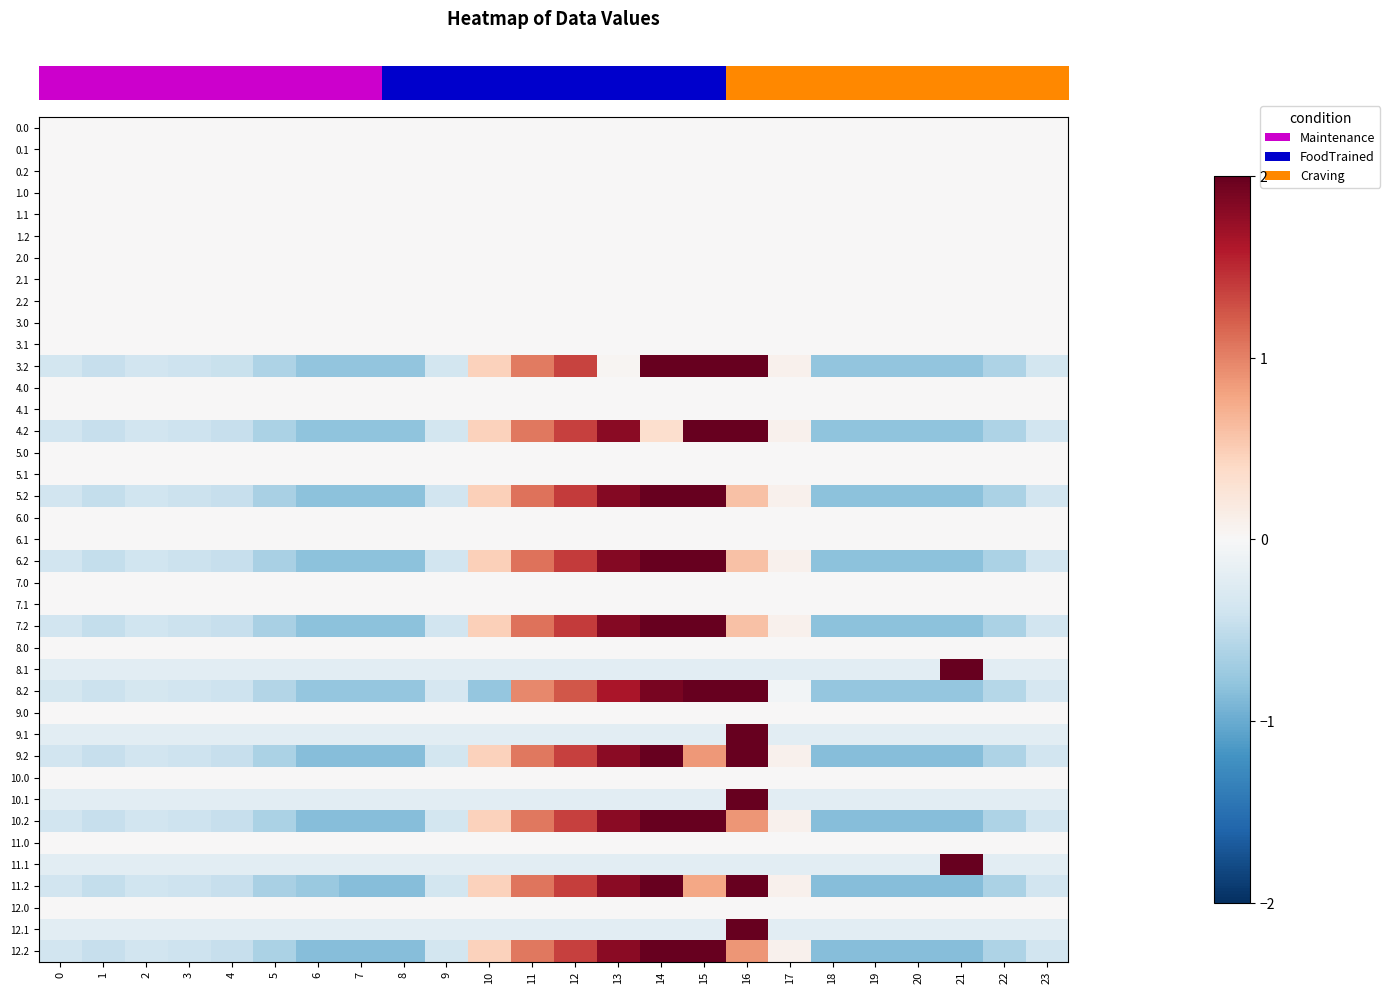

Reading left to right, list all the values displayed in this chart.

row_0: 0=0.0	1=0.0	2=0.0	3=0.0	4=0.0	5=0.0	6=0.0	7=0.0	8=0.0	9=0.0	10=0.0	11=0.0	12=0.0	13=0.0	14=0.0	15=0.0	16=0.0	17=0.0	18=0.0	19=0.0	20=0.0	21=0.0	22=0.0	23=0.0
row_1: 0=0.0	1=0.0	2=0.0	3=0.0	4=0.0	5=0.0	6=0.0	7=0.0	8=0.0	9=0.0	10=0.0	11=0.0	12=0.0	13=0.0	14=0.0	15=0.0	16=0.0	17=0.0	18=0.0	19=0.0	20=0.0	21=0.0	22=0.0	23=0.0
row_2: 0=0.0	1=0.0	2=0.0	3=0.0	4=0.0	5=0.0	6=0.0	7=0.0	8=0.0	9=0.0	10=0.0	11=0.0	12=0.0	13=0.0	14=0.0	15=0.0	16=0.0	17=0.0	18=0.0	19=0.0	20=0.0	21=0.0	22=0.0	23=0.0
row_3: 0=0.0	1=0.0	2=0.0	3=0.0	4=0.0	5=0.0	6=0.0	7=0.0	8=0.0	9=0.0	10=0.0	11=0.0	12=0.0	13=0.0	14=0.0	15=0.0	16=0.0	17=0.0	18=0.0	19=0.0	20=0.0	21=0.0	22=0.0	23=0.0
row_4: 0=0.0	1=0.0	2=0.0	3=0.0	4=0.0	5=0.0	6=0.0	7=0.0	8=0.0	9=0.0	10=0.0	11=0.0	12=0.0	13=0.0	14=0.0	15=0.0	16=0.0	17=0.0	18=0.0	19=0.0	20=0.0	21=0.0	22=0.0	23=0.0
row_5: 0=0.0	1=0.0	2=0.0	3=0.0	4=0.0	5=0.0	6=0.0	7=0.0	8=0.0	9=0.0	10=0.0	11=0.0	12=0.0	13=0.0	14=0.0	15=0.0	16=0.0	17=0.0	18=0.0	19=0.0	20=0.0	21=0.0	22=0.0	23=0.0
row_6: 0=0.0	1=0.0	2=0.0	3=0.0	4=0.0	5=0.0	6=0.0	7=0.0	8=0.0	9=0.0	10=0.0	11=0.0	12=0.0	13=0.0	14=0.0	15=0.0	16=0.0	17=0.0	18=0.0	19=0.0	20=0.0	21=0.0	22=0.0	23=0.0
row_7: 0=0.0	1=0.0	2=0.0	3=0.0	4=0.0	5=0.0	6=0.0	7=0.0	8=0.0	9=0.0	10=0.0	11=0.0	12=0.0	13=0.0	14=0.0	15=0.0	16=0.0	17=0.0	18=0.0	19=0.0	20=0.0	21=0.0	22=0.0	23=0.0
row_8: 0=0.0	1=0.0	2=0.0	3=0.0	4=0.0	5=0.0	6=0.0	7=0.0	8=0.0	9=0.0	10=0.0	11=0.0	12=0.0	13=0.0	14=0.0	15=0.0	16=0.0	17=0.0	18=0.0	19=0.0	20=0.0	21=0.0	22=0.0	23=0.0
row_9: 0=0.0	1=0.0	2=0.0	3=0.0	4=0.0	5=0.0	6=0.0	7=0.0	8=0.0	9=0.0	10=0.0	11=0.0	12=0.0	13=0.0	14=0.0	15=0.0	16=0.0	17=0.0	18=0.0	19=0.0	20=0.0	21=0.0	22=0.0	23=0.0
row_10: 0=0.0	1=0.0	2=0.0	3=0.0	4=0.0	5=0.0	6=0.0	7=0.0	8=0.0	9=0.0	10=0.0	11=0.0	12=0.0	13=0.0	14=0.0	15=0.0	16=0.0	17=0.0	18=0.0	19=0.0	20=0.0	21=0.0	22=0.0	23=0.0
row_11: 0=-0.4	1=-0.5	2=-0.4	3=-0.4	4=-0.4	5=-0.6	6=-0.8	7=-0.8	8=-0.8	9=-0.4	10=0.5	11=1.0	12=1.3	13=0.0	14=2.0	15=2.3	16=2.3	17=0.1	18=-0.8	19=-0.8	20=-0.8	21=-0.8	22=-0.6	23=-0.4
row_12: 0=0.0	1=0.0	2=0.0	3=0.0	4=0.0	5=0.0	6=0.0	7=0.0	8=0.0	9=0.0	10=0.0	11=0.0	12=0.0	13=0.0	14=0.0	15=0.0	16=0.0	17=0.0	18=0.0	19=0.0	20=0.0	21=0.0	22=0.0	23=0.0
row_13: 0=0.0	1=0.0	2=0.0	3=0.0	4=0.0	5=0.0	6=0.0	7=0.0	8=0.0	9=0.0	10=0.0	11=0.0	12=0.0	13=0.0	14=0.0	15=0.0	16=0.0	17=0.0	18=0.0	19=0.0	20=0.0	21=0.0	22=0.0	23=0.0
row_14: 0=-0.4	1=-0.5	2=-0.4	3=-0.4	4=-0.5	5=-0.6	6=-0.8	7=-0.8	8=-0.8	9=-0.4	10=0.5	11=1.1	12=1.4	13=1.8	14=0.3	15=2.3	16=2.3	17=0.1	18=-0.8	19=-0.8	20=-0.8	21=-0.8	22=-0.6	23=-0.4
row_15: 0=0.0	1=0.0	2=0.0	3=0.0	4=0.0	5=0.0	6=0.0	7=0.0	8=0.0	9=0.0	10=0.0	11=0.0	12=0.0	13=0.0	14=0.0	15=0.0	16=0.0	17=0.0	18=0.0	19=0.0	20=0.0	21=0.0	22=0.0	23=0.0
row_16: 0=0.0	1=0.0	2=0.0	3=0.0	4=0.0	5=0.0	6=0.0	7=0.0	8=0.0	9=0.0	10=0.0	11=0.0	12=0.0	13=0.0	14=0.0	15=0.0	16=0.0	17=0.0	18=0.0	19=0.0	20=0.0	21=0.0	22=0.0	23=0.0
row_17: 0=-0.4	1=-0.5	2=-0.4	3=-0.4	4=-0.5	5=-0.6	6=-0.8	7=-0.8	8=-0.8	9=-0.4	10=0.5	11=1.1	12=1.4	13=1.8	14=2.1	15=2.4	16=0.6	17=0.1	18=-0.8	19=-0.8	20=-0.8	21=-0.8	22=-0.6	23=-0.4
row_18: 0=0.0	1=0.0	2=0.0	3=0.0	4=0.0	5=0.0	6=0.0	7=0.0	8=0.0	9=0.0	10=0.0	11=0.0	12=0.0	13=0.0	14=0.0	15=0.0	16=0.0	17=0.0	18=0.0	19=0.0	20=0.0	21=0.0	22=0.0	23=0.0
row_19: 0=0.0	1=0.0	2=0.0	3=0.0	4=0.0	5=0.0	6=0.0	7=0.0	8=0.0	9=0.0	10=0.0	11=0.0	12=0.0	13=0.0	14=0.0	15=0.0	16=0.0	17=0.0	18=0.0	19=0.0	20=0.0	21=0.0	22=0.0	23=0.0
row_20: 0=-0.4	1=-0.5	2=-0.4	3=-0.4	4=-0.5	5=-0.6	6=-0.8	7=-0.8	8=-0.8	9=-0.4	10=0.5	11=1.1	12=1.4	13=1.8	14=2.1	15=2.4	16=0.6	17=0.1	18=-0.8	19=-0.8	20=-0.8	21=-0.8	22=-0.6	23=-0.4
row_21: 0=0.0	1=0.0	2=0.0	3=0.0	4=0.0	5=0.0	6=0.0	7=0.0	8=0.0	9=0.0	10=0.0	11=0.0	12=0.0	13=0.0	14=0.0	15=0.0	16=0.0	17=0.0	18=0.0	19=0.0	20=0.0	21=0.0	22=0.0	23=0.0
row_22: 0=0.0	1=0.0	2=0.0	3=0.0	4=0.0	5=0.0	6=0.0	7=0.0	8=0.0	9=0.0	10=0.0	11=0.0	12=0.0	13=0.0	14=0.0	15=0.0	16=0.0	17=0.0	18=0.0	19=0.0	20=0.0	21=0.0	22=0.0	23=0.0
row_23: 0=-0.4	1=-0.5	2=-0.4	3=-0.4	4=-0.5	5=-0.6	6=-0.8	7=-0.8	8=-0.8	9=-0.4	10=0.5	11=1.1	12=1.4	13=1.8	14=2.1	15=2.4	16=0.6	17=0.1	18=-0.8	19=-0.8	20=-0.8	21=-0.8	22=-0.6	23=-0.4
row_24: 0=0.0	1=0.0	2=0.0	3=0.0	4=0.0	5=0.0	6=0.0	7=0.0	8=0.0	9=0.0	10=0.0	11=0.0	12=0.0	13=0.0	14=0.0	15=0.0	16=0.0	17=0.0	18=0.0	19=0.0	20=0.0	21=0.0	22=0.0	23=0.0
row_25: 0=-0.2	1=-0.2	2=-0.2	3=-0.2	4=-0.2	5=-0.2	6=-0.2	7=-0.2	8=-0.2	9=-0.2	10=-0.2	11=-0.2	12=-0.2	13=-0.2	14=-0.2	15=-0.2	16=-0.2	17=-0.2	18=-0.2	19=-0.2	20=-0.2	21=2.5	22=-0.2	23=-0.2
row_26: 0=-0.3	1=-0.4	2=-0.4	3=-0.4	4=-0.4	5=-0.6	6=-0.8	7=-0.8	8=-0.8	9=-0.3	10=-0.8	11=1.0	12=1.2	13=1.6	14=1.9	15=2.1	16=2.1	17=-0.1	18=-0.8	19=-0.8	20=-0.8	21=-0.8	22=-0.6	23=-0.3
row_27: 0=0.0	1=0.0	2=0.0	3=0.0	4=0.0	5=0.0	6=0.0	7=0.0	8=0.0	9=0.0	10=0.0	11=0.0	12=0.0	13=0.0	14=0.0	15=0.0	16=0.0	17=0.0	18=0.0	19=0.0	20=0.0	21=0.0	22=0.0	23=0.0
row_28: 0=-0.2	1=-0.2	2=-0.2	3=-0.2	4=-0.2	5=-0.2	6=-0.2	7=-0.2	8=-0.2	9=-0.2	10=-0.2	11=-0.2	12=-0.2	13=-0.2	14=-0.2	15=-0.2	16=2.5	17=-0.2	18=-0.2	19=-0.2	20=-0.2	21=-0.2	22=-0.2	23=-0.2
row_29: 0=-0.4	1=-0.5	2=-0.4	3=-0.4	4=-0.5	5=-0.6	6=-0.8	7=-0.8	8=-0.8	9=-0.4	10=0.5	11=1.1	12=1.4	13=1.8	14=2.1	15=0.9	16=2.3	17=0.1	18=-0.8	19=-0.8	20=-0.8	21=-0.8	22=-0.6	23=-0.4
row_30: 0=0.0	1=0.0	2=0.0	3=0.0	4=0.0	5=0.0	6=0.0	7=0.0	8=0.0	9=0.0	10=0.0	11=0.0	12=0.0	13=0.0	14=0.0	15=0.0	16=0.0	17=0.0	18=0.0	19=0.0	20=0.0	21=0.0	22=0.0	23=0.0
row_31: 0=-0.2	1=-0.2	2=-0.2	3=-0.2	4=-0.2	5=-0.2	6=-0.2	7=-0.2	8=-0.2	9=-0.2	10=-0.2	11=-0.2	12=-0.2	13=-0.2	14=-0.2	15=-0.2	16=2.5	17=-0.2	18=-0.2	19=-0.2	20=-0.2	21=-0.2	22=-0.2	23=-0.2
row_32: 0=-0.4	1=-0.5	2=-0.4	3=-0.4	4=-0.5	5=-0.6	6=-0.8	7=-0.8	8=-0.8	9=-0.4	10=0.5	11=1.1	12=1.4	13=1.8	14=2.1	15=2.3	16=0.9	17=0.1	18=-0.8	19=-0.8	20=-0.8	21=-0.8	22=-0.6	23=-0.4
row_33: 0=0.0	1=0.0	2=0.0	3=0.0	4=0.0	5=0.0	6=0.0	7=0.0	8=0.0	9=0.0	10=0.0	11=0.0	12=0.0	13=0.0	14=0.0	15=0.0	16=0.0	17=0.0	18=0.0	19=0.0	20=0.0	21=0.0	22=0.0	23=0.0
row_34: 0=-0.2	1=-0.2	2=-0.2	3=-0.2	4=-0.2	5=-0.2	6=-0.2	7=-0.2	8=-0.2	9=-0.2	10=-0.2	11=-0.2	12=-0.2	13=-0.2	14=-0.2	15=-0.2	16=-0.2	17=-0.2	18=-0.2	19=-0.2	20=-0.2	21=2.5	22=-0.2	23=-0.2
row_35: 0=-0.4	1=-0.5	2=-0.4	3=-0.4	4=-0.5	5=-0.6	6=-0.7	7=-0.9	8=-0.9	9=-0.4	10=0.5	11=1.1	12=1.4	13=1.8	14=2.1	15=0.8	16=2.3	17=0.1	18=-0.9	19=-0.9	20=-0.9	21=-0.9	22=-0.6	23=-0.4
row_36: 0=0.0	1=0.0	2=0.0	3=0.0	4=0.0	5=0.0	6=0.0	7=0.0	8=0.0	9=0.0	10=0.0	11=0.0	12=0.0	13=0.0	14=0.0	15=0.0	16=0.0	17=0.0	18=0.0	19=0.0	20=0.0	21=0.0	22=0.0	23=0.0
row_37: 0=-0.2	1=-0.2	2=-0.2	3=-0.2	4=-0.2	5=-0.2	6=-0.2	7=-0.2	8=-0.2	9=-0.2	10=-0.2	11=-0.2	12=-0.2	13=-0.2	14=-0.2	15=-0.2	16=2.5	17=-0.2	18=-0.2	19=-0.2	20=-0.2	21=-0.2	22=-0.2	23=-0.2
row_38: 0=-0.4	1=-0.5	2=-0.4	3=-0.4	4=-0.5	5=-0.6	6=-0.8	7=-0.8	8=-0.8	9=-0.4	10=0.5	11=1.1	12=1.4	13=1.8	14=2.1	15=2.3	16=0.9	17=0.1	18=-0.8	19=-0.8	20=-0.8	21=-0.8	22=-0.6	23=-0.4